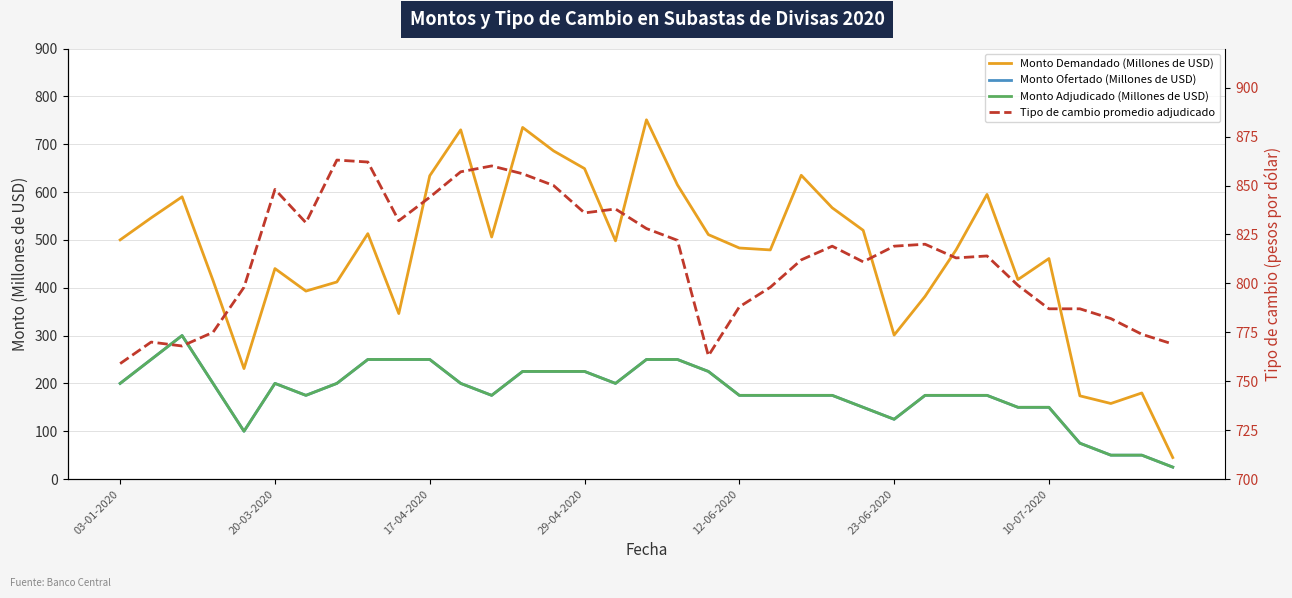

Between 14 and 27, which series saw the biggest shift?

Monto Demandado (Millones de USD)